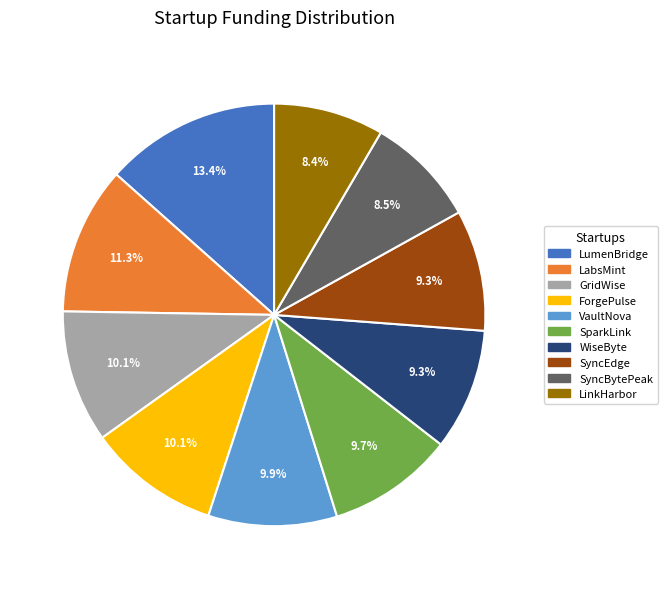

Which category has the biggest portion of the pie?

LumenBridge